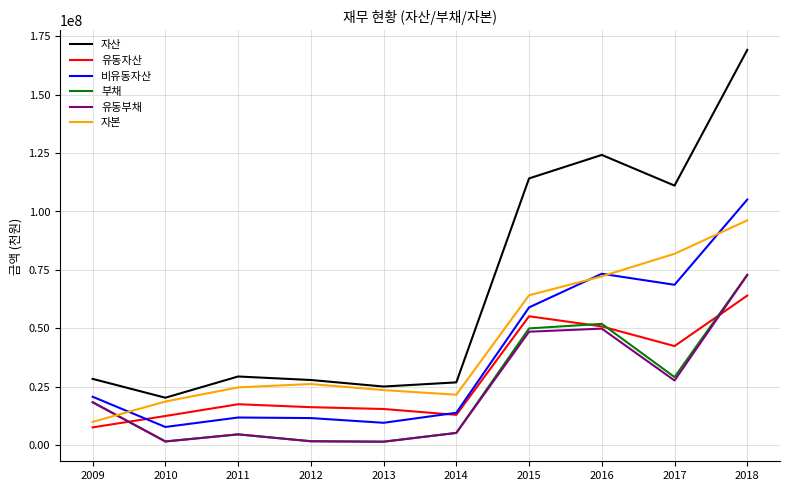

The value of 자본 at 2018 is 96208450. True or false?

True